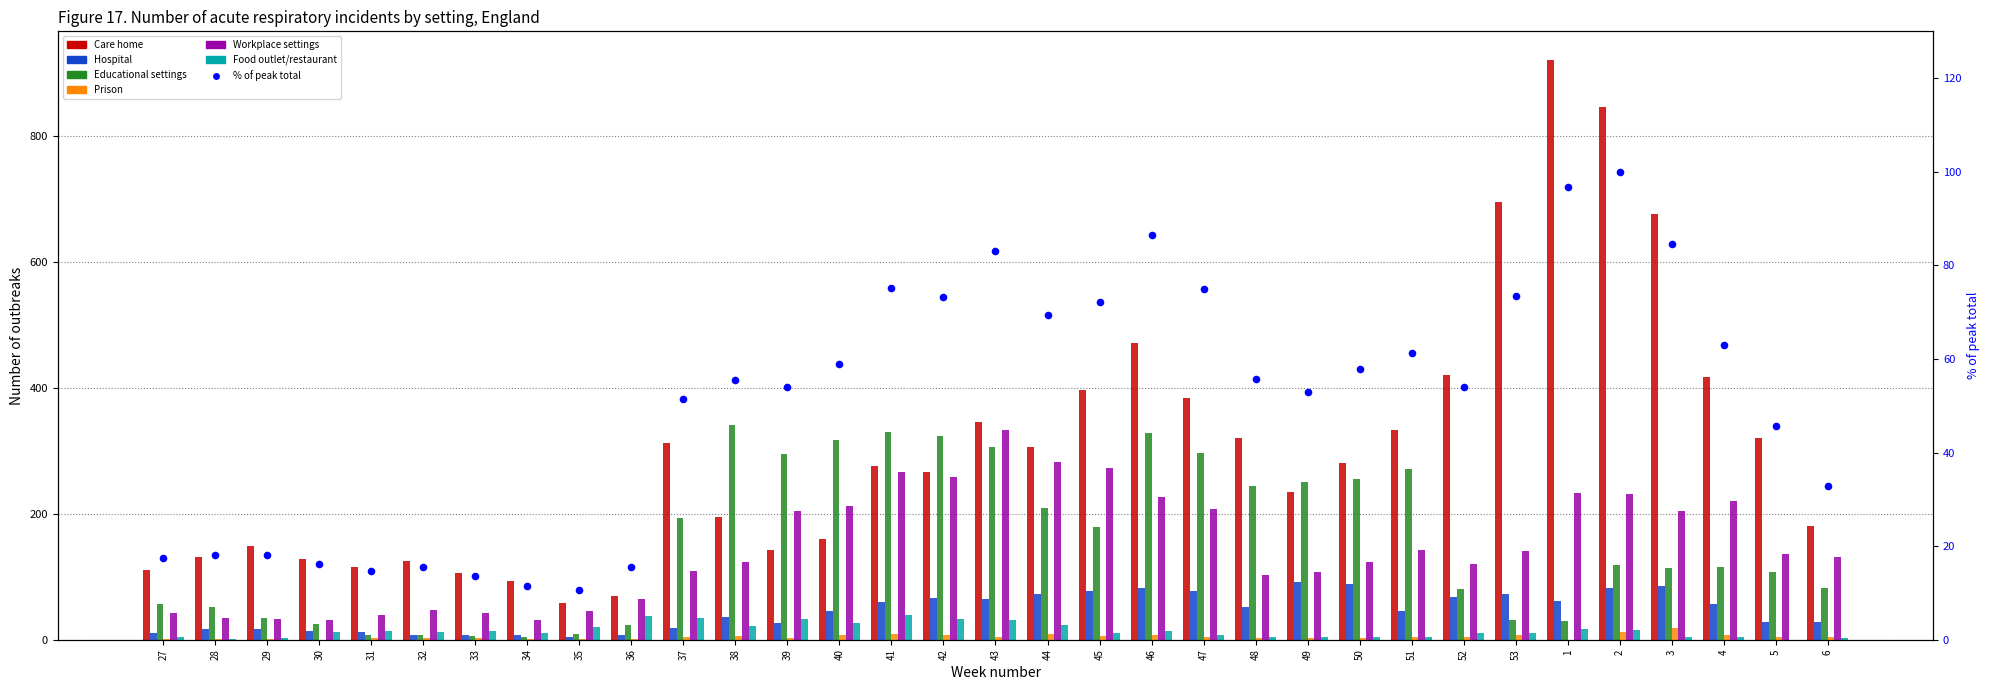

What is the total value across all series at 42?

957